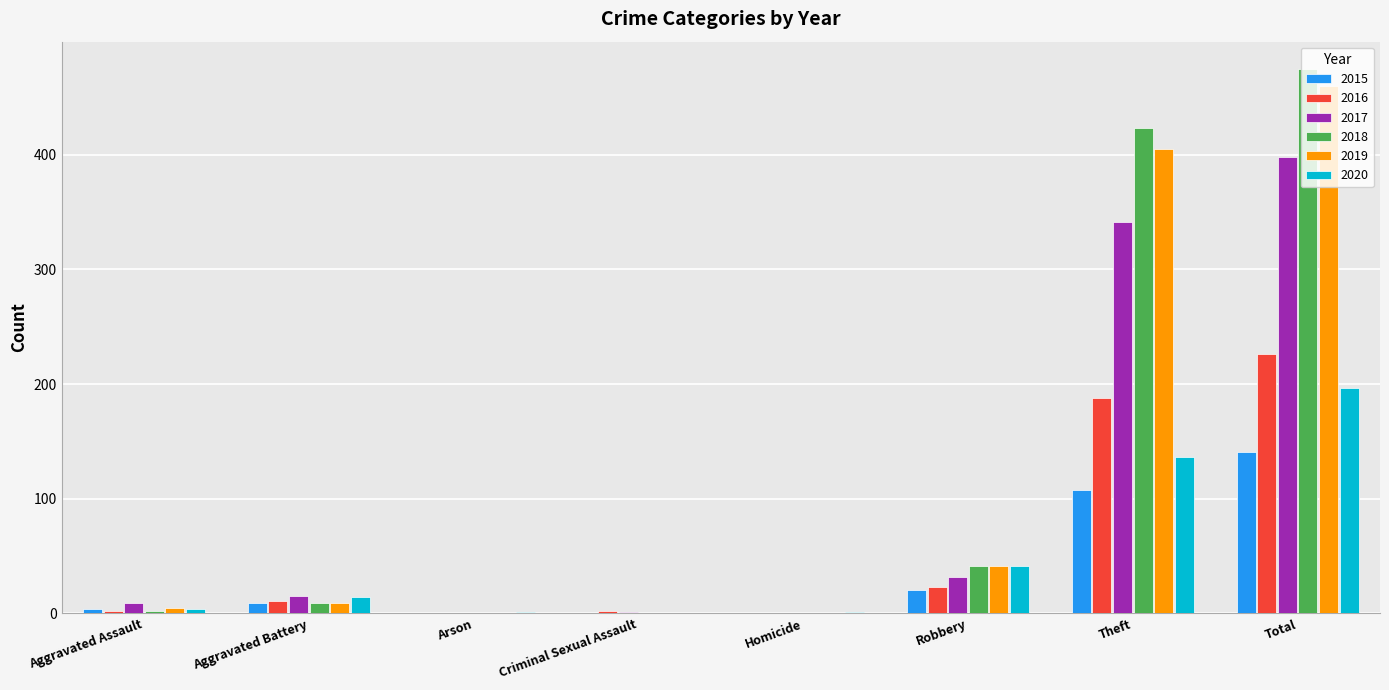

At which category is the sum across all series the highest?

Total